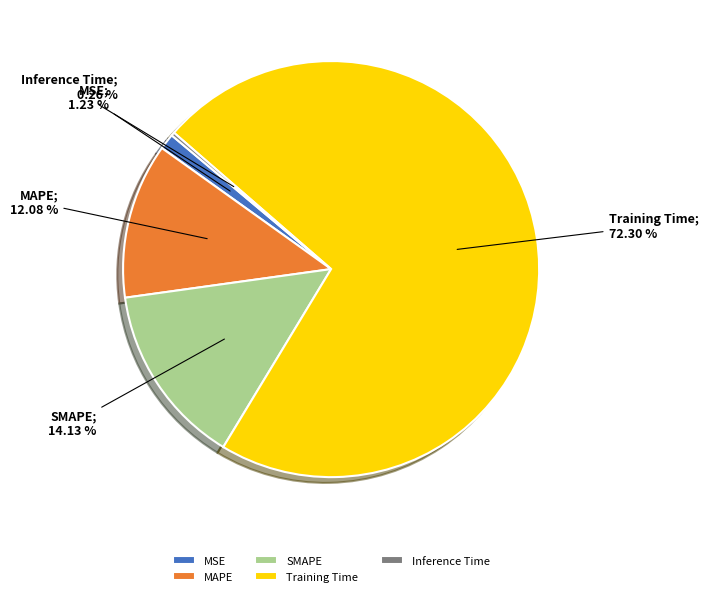

Which slice is the largest?

Training Time